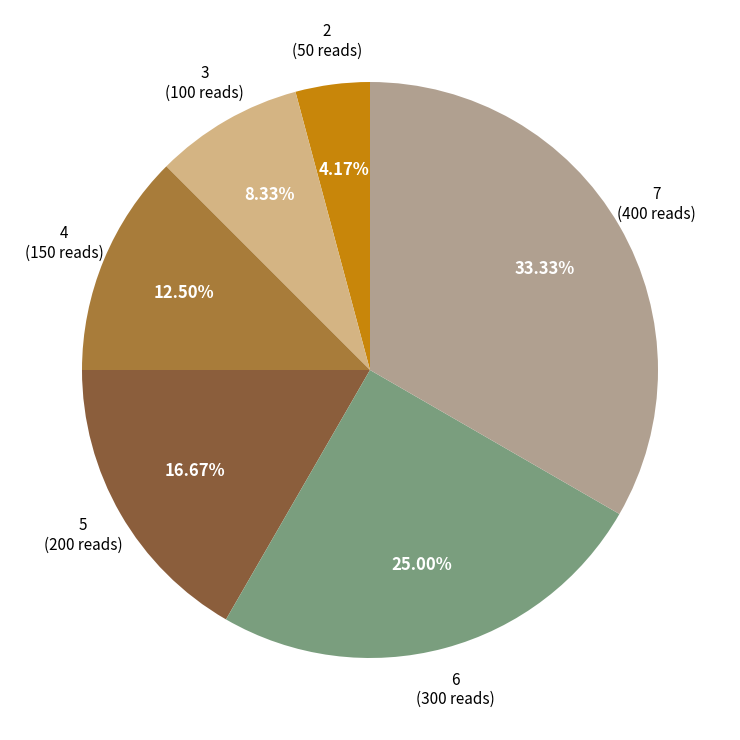

To the nearest percent, what is the difference between the largest and smallest slice percentages?

29%